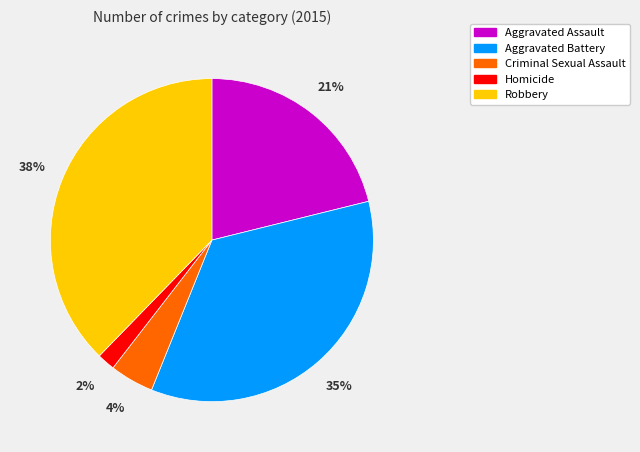

Between Homicide and Robbery, which is larger?

Robbery